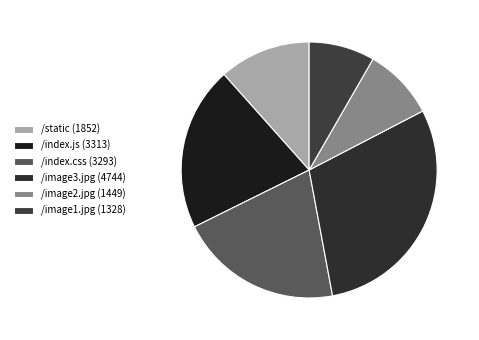

How many segments does this pie chart have?

6